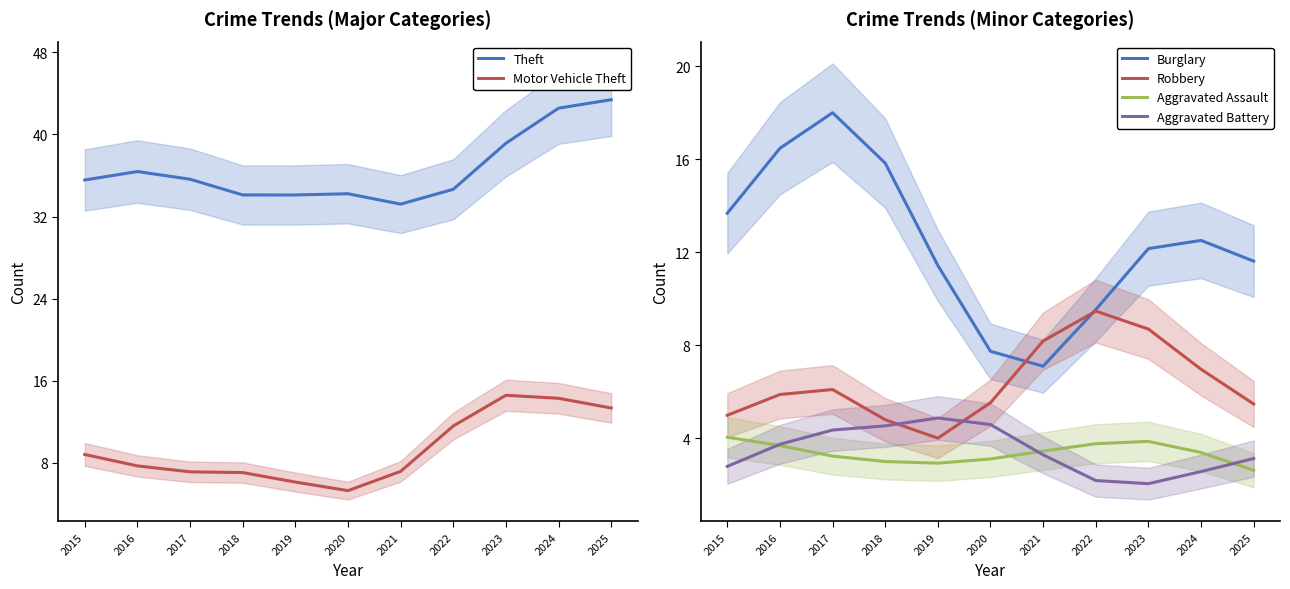

Reading left to right, what are all the values shown in this chart?

Theft: 35.6	36.4	35.6	34.1	34.1	34.2	33.2	34.7	39.1	42.6	43.4
Motor Vehicle Theft: 8.8	7.7	7.1	7.0	6.1	5.3	7.2	11.6	14.6	14.3	13.3
Burglary: 13.7	16.5	18.0	15.8	11.4	7.7	7.1	9.5	12.1	12.5	11.6
Robbery: 5.0	5.9	6.1	4.8	4.0	5.5	8.2	9.5	8.7	7.0	5.5
Aggravated Assault: 4.0	3.7	3.2	3.0	2.9	3.1	3.4	3.8	3.9	3.4	2.6
Aggravated Battery: 2.8	3.7	4.3	4.5	4.9	4.6	3.3	2.2	2.0	2.6	3.1